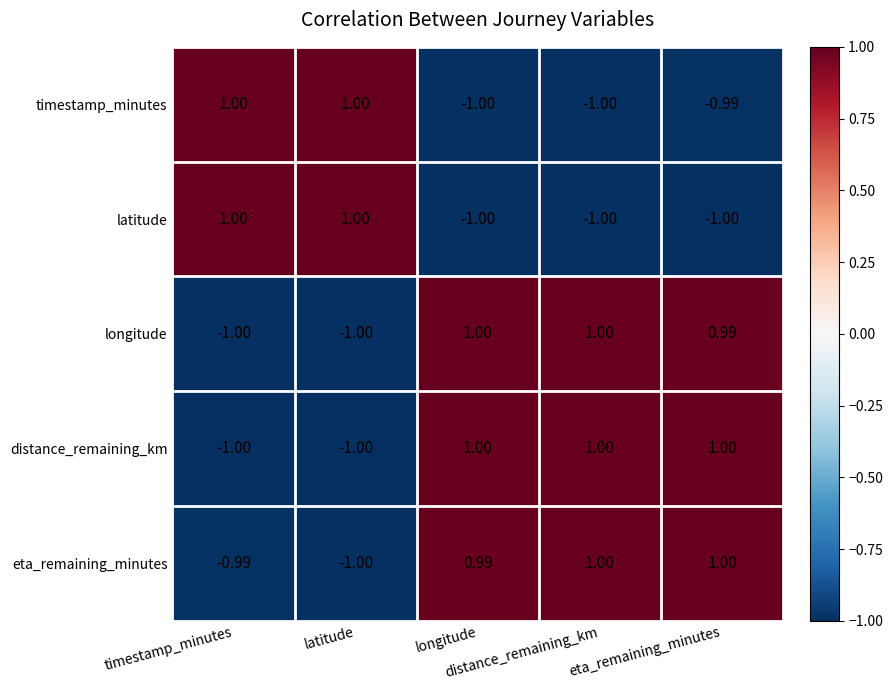

How many categories are shown in the chart?

5